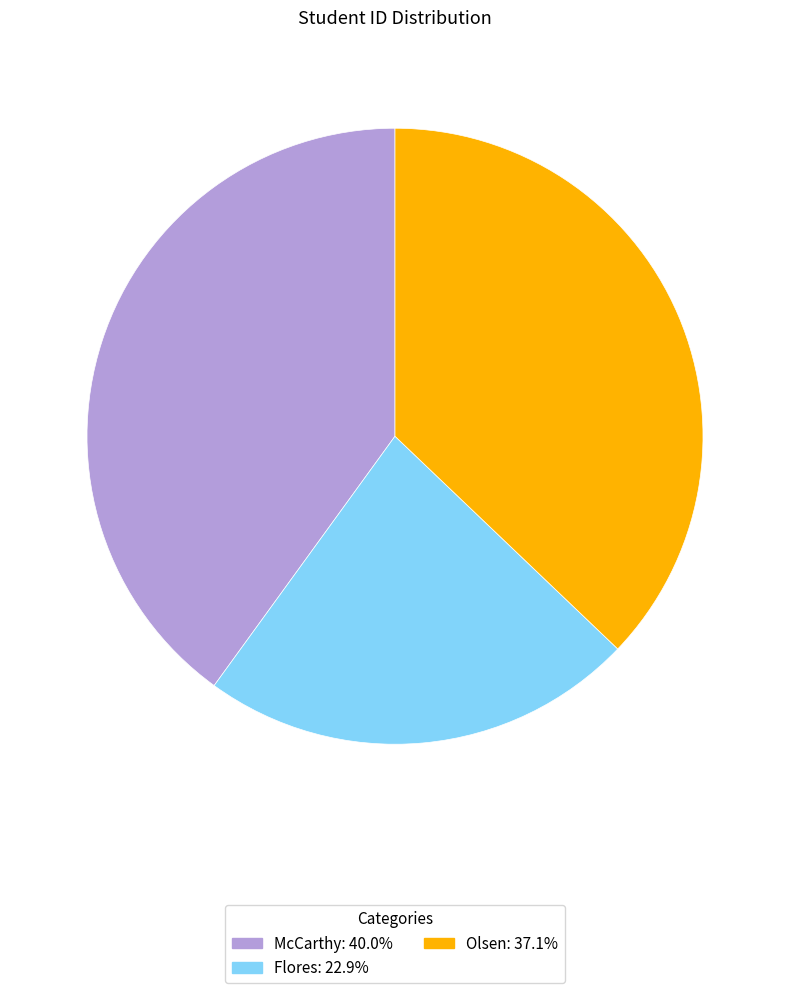

How many slices are in this pie chart?

3